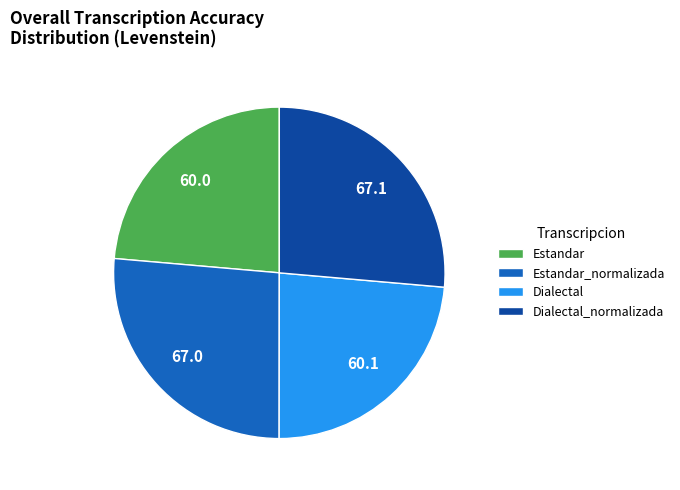

Combined, do Estandar_normalizada and Dialectal_normalizada account for over 50%?

Yes